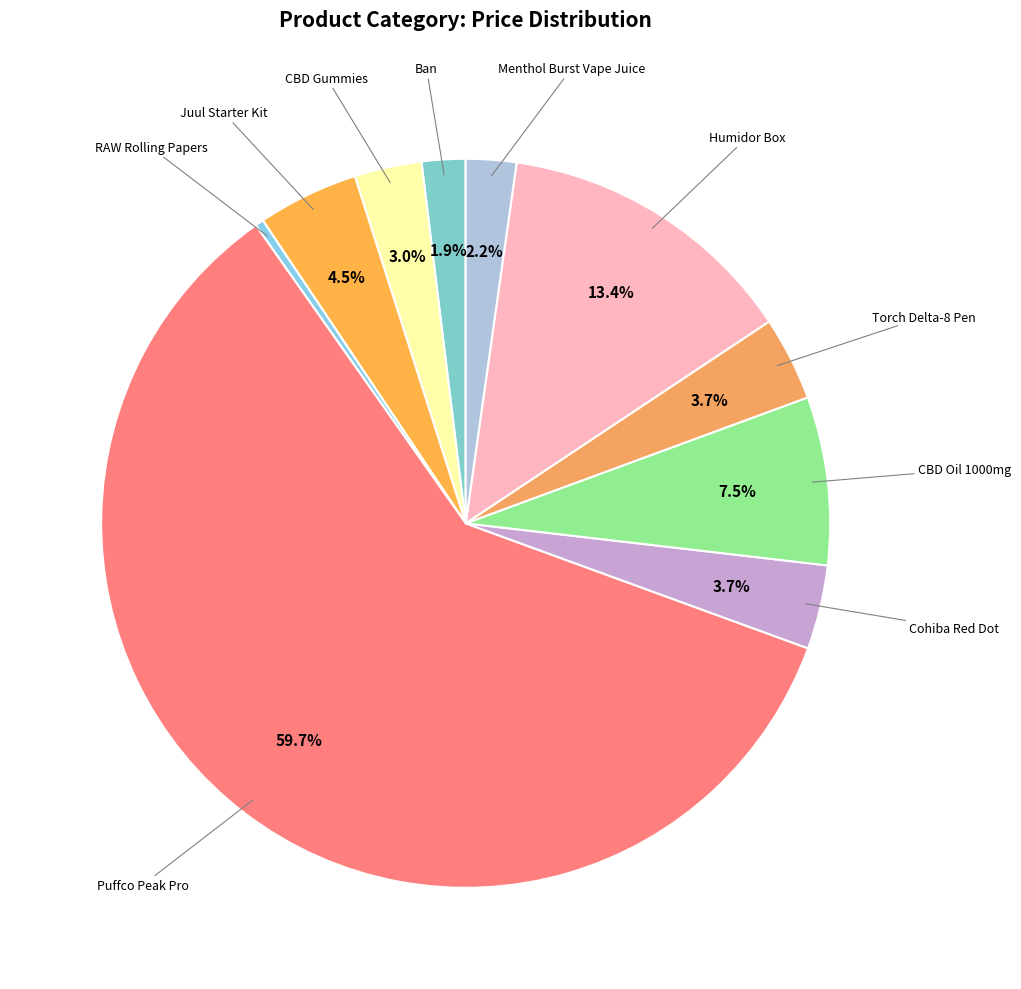

Does RAW Rolling Papers represent more than half of the total?

No